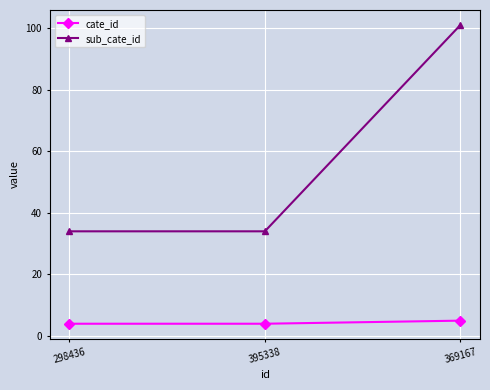

Rank the series by their maximum value, from highest to lowest.

sub_cate_id, cate_id